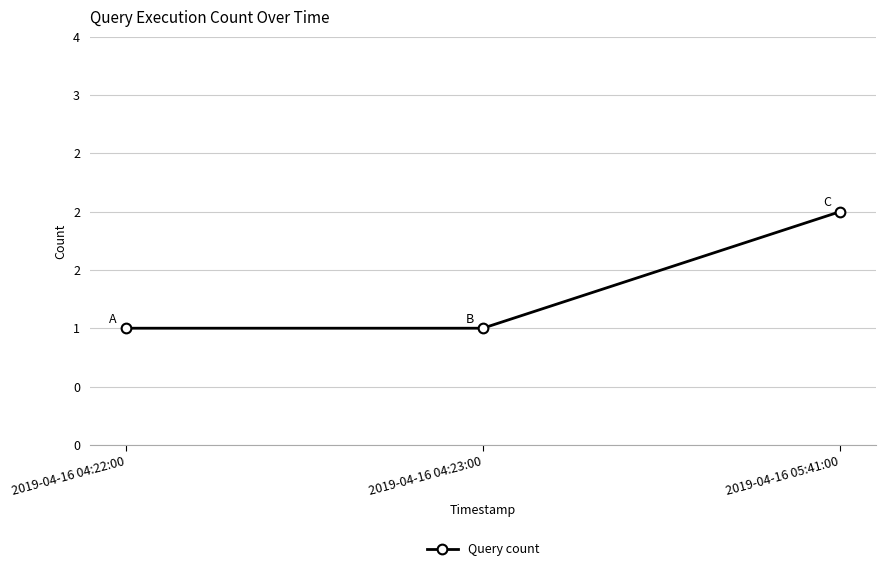

The value at 2019-04-16 04:23:00 is 1. True or false?

True